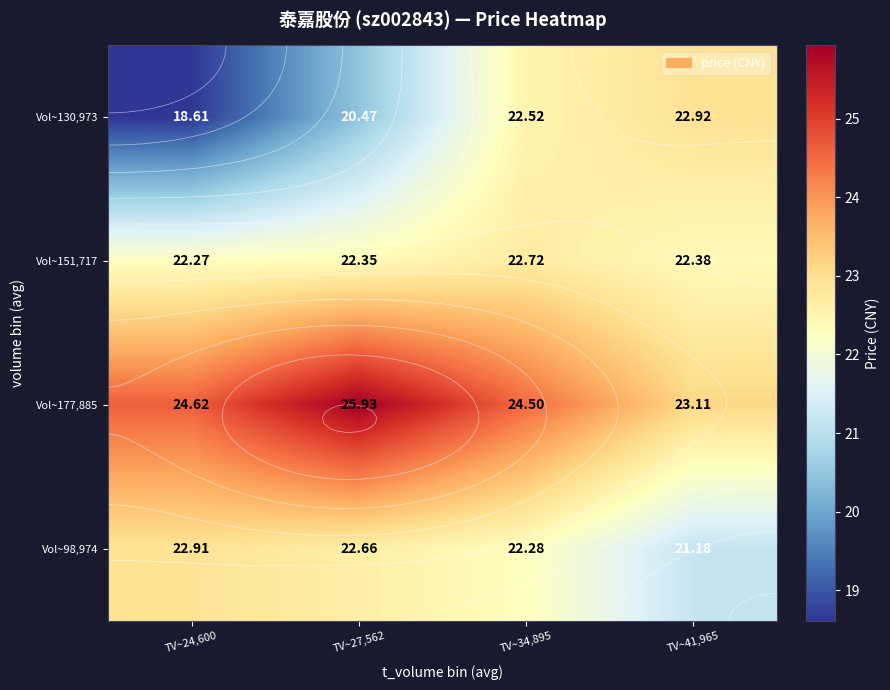

Where is Vol~177,885 nearest to the value 24?

TV~34,895